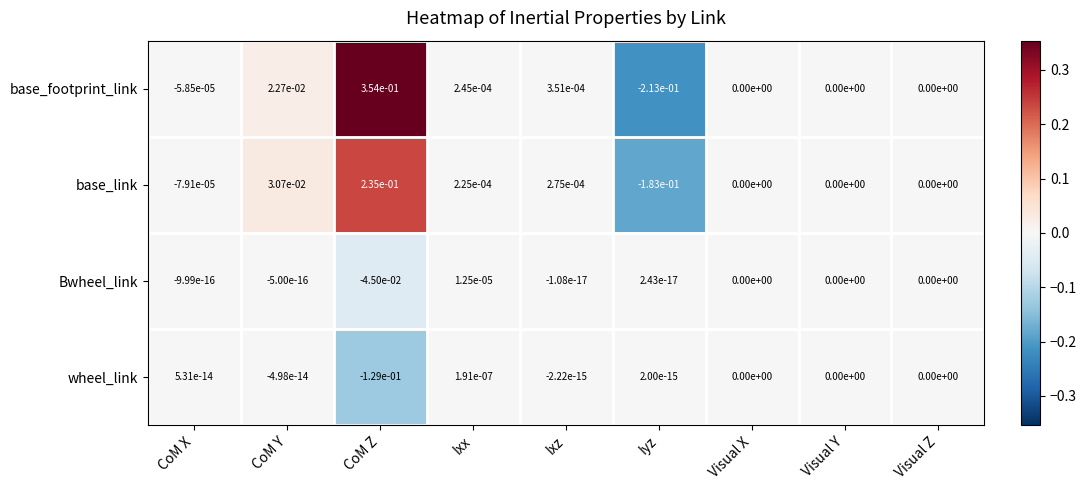

Where does the base_link series first go above 0?

CoM Y